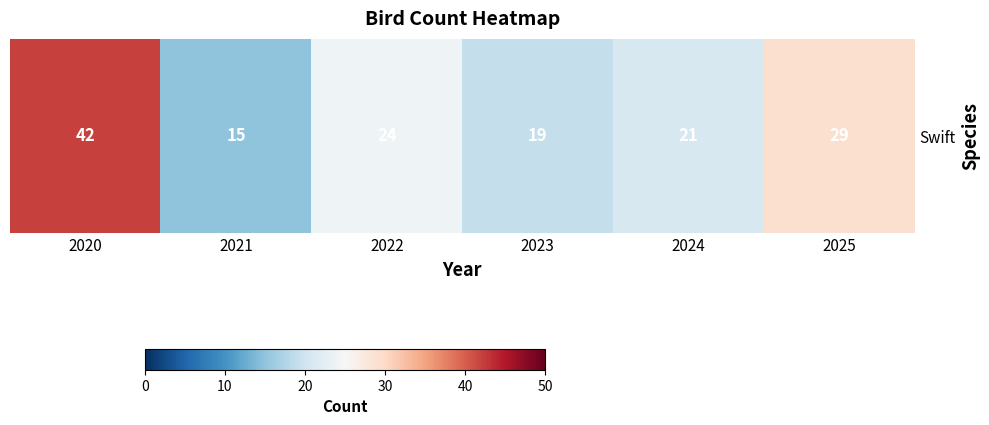

Reading left to right, transcribe all the data shown in this chart.

2020=42	2021=15	2022=24	2023=19	2024=21	2025=29